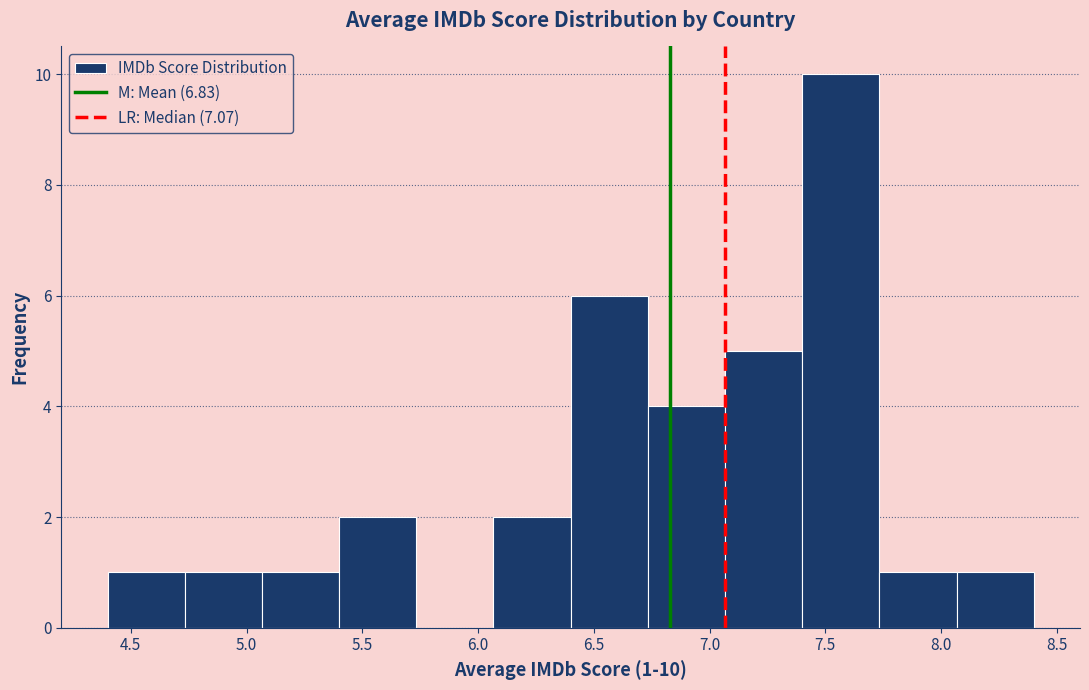

Over which range of the x-axis is the bar tallest?

7.40 to 7.75